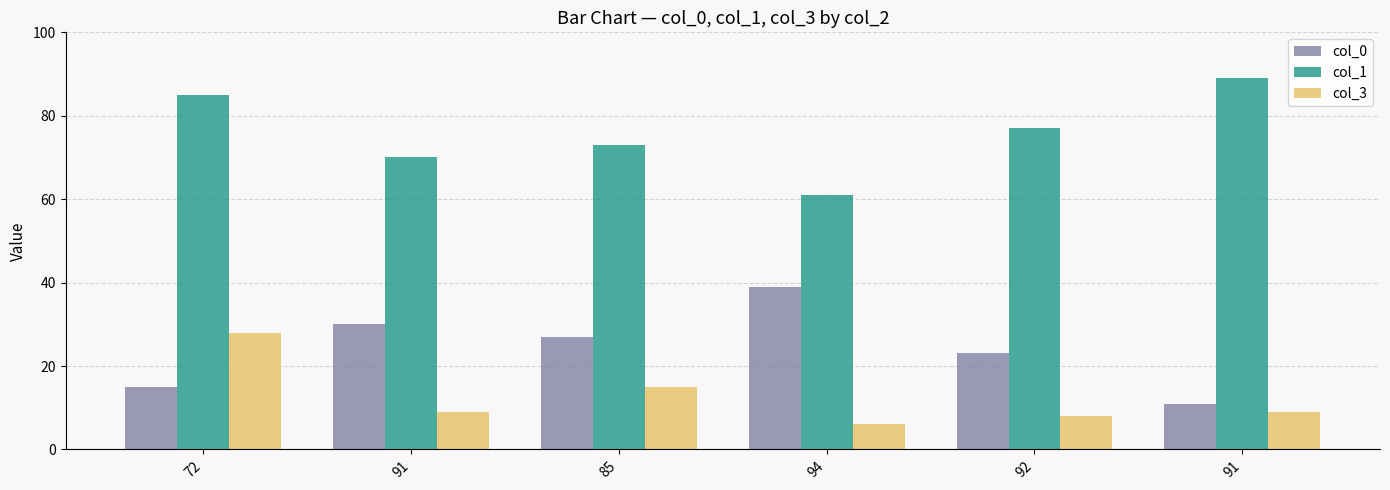

How many bars are there in each group?

3